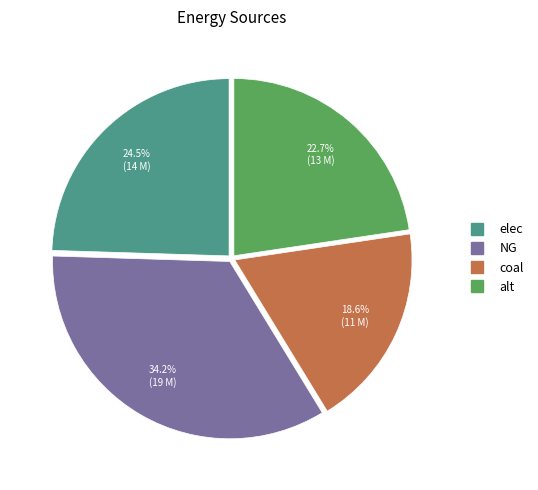

Is there a majority slice in this chart?

No